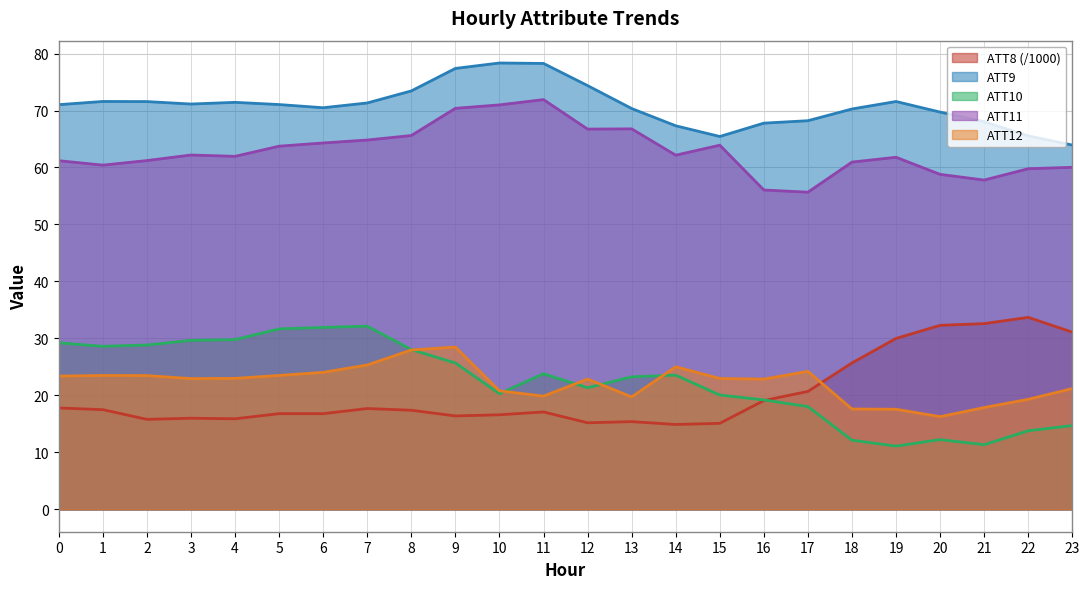

What is the sum of the ATT8 values at 10 and 6?

33.4